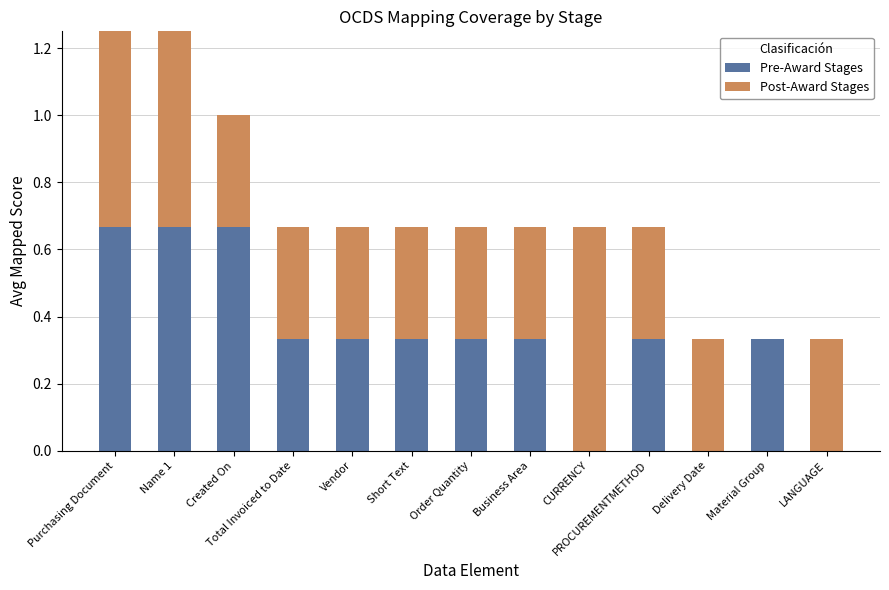

Reading left to right, extract all data points from this chart.

Pre-Award Stages: Purchasing Document=0.7	Name 1=0.7	Created On=0.7	Total Invoiced to Date=0.3	Vendor=0.3	Short Text=0.3	Order Quantity=0.3	Business Area=0.3	CURRENCY=0.0	PROCUREMENTMETHOD=0.3	Delivery Date=0.0	Material Group=0.3	LANGUAGE=0.0
Post-Award Stages: Purchasing Document=1.0	Name 1=0.7	Created On=0.3	Total Invoiced to Date=0.3	Vendor=0.3	Short Text=0.3	Order Quantity=0.3	Business Area=0.3	CURRENCY=0.7	PROCUREMENTMETHOD=0.3	Delivery Date=0.3	Material Group=0.0	LANGUAGE=0.3